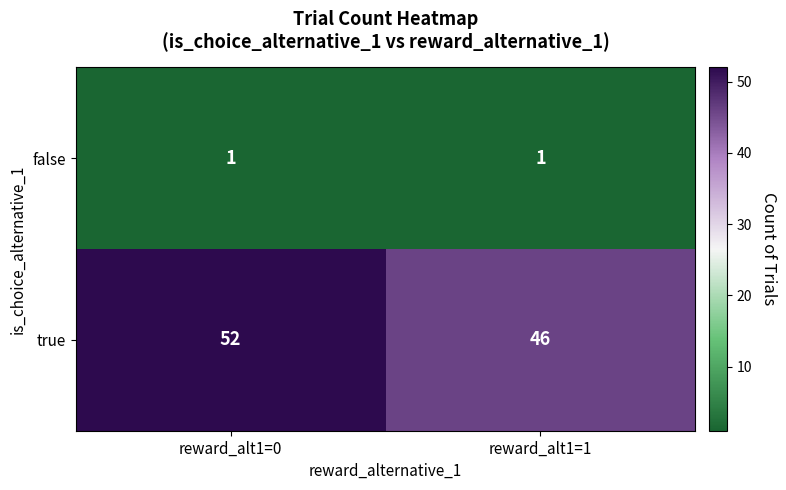

What is the sum of the true values at reward_alt1=1 and reward_alt1=0?

98